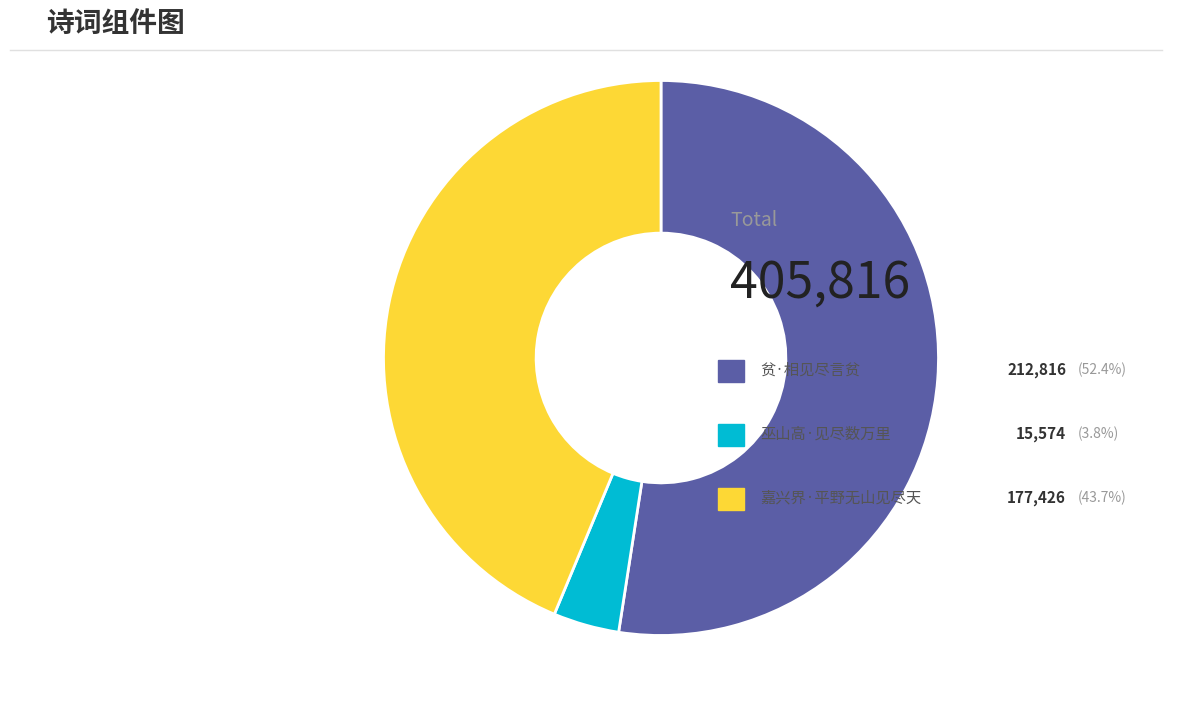

Is there a majority slice in this chart?

Yes